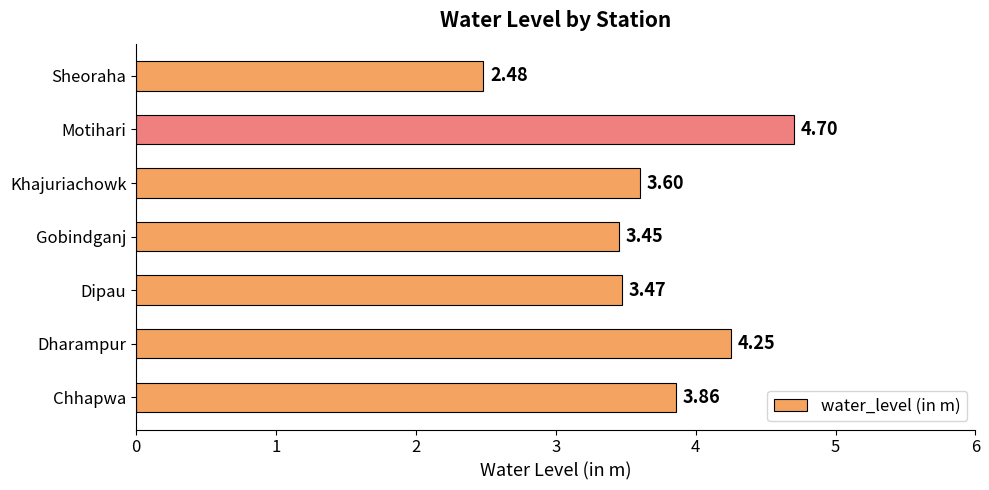

Which category has the lowest value across all series?

Sheoraha